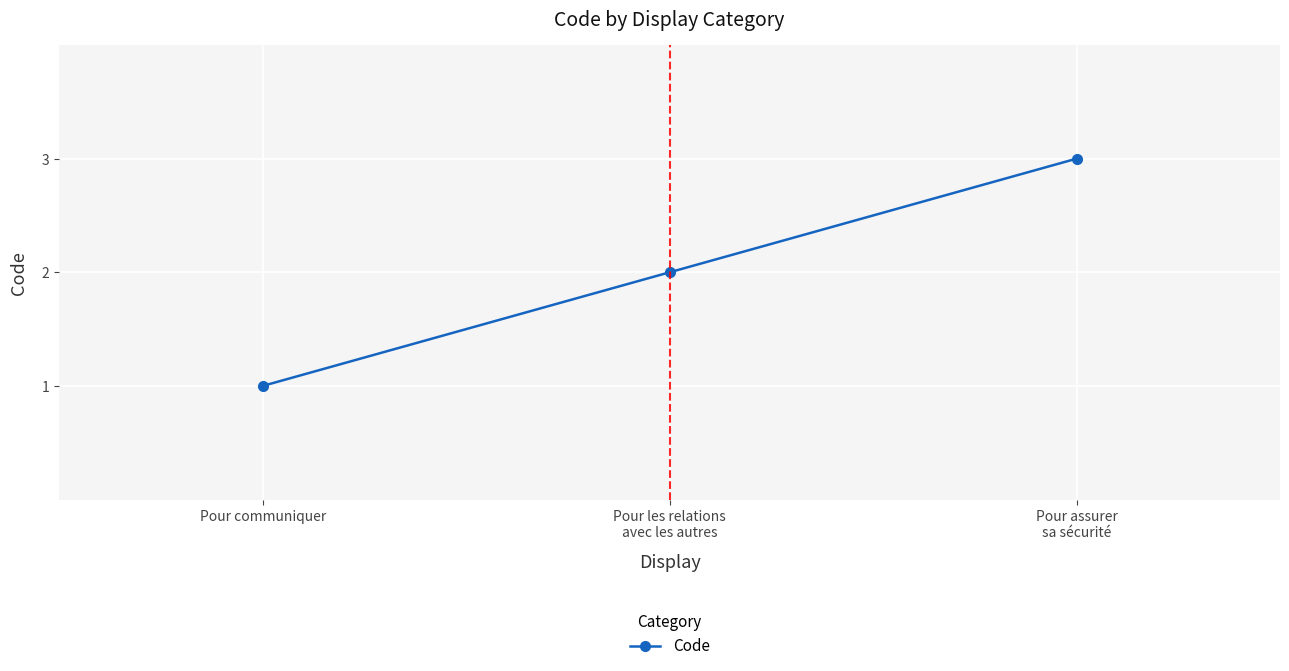

What is the sum of all values?

6